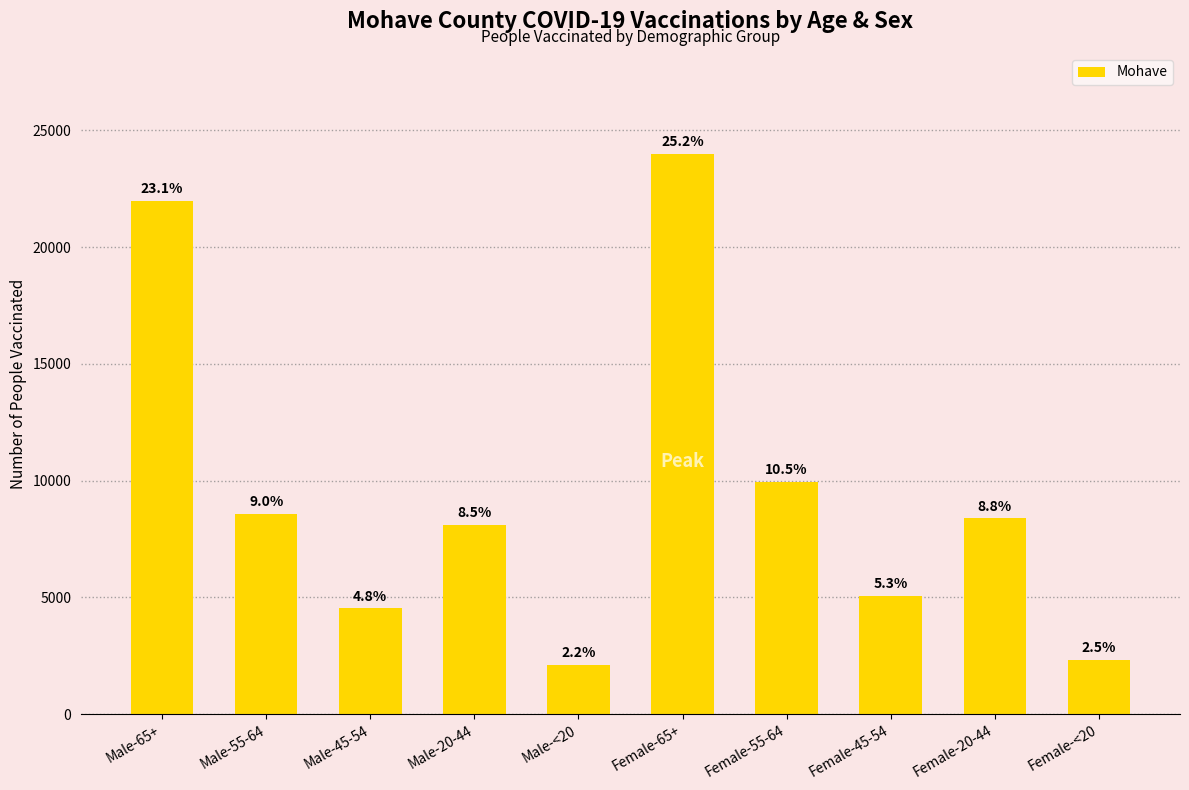

What is the label of the 6th bar from the right?

Male-<20